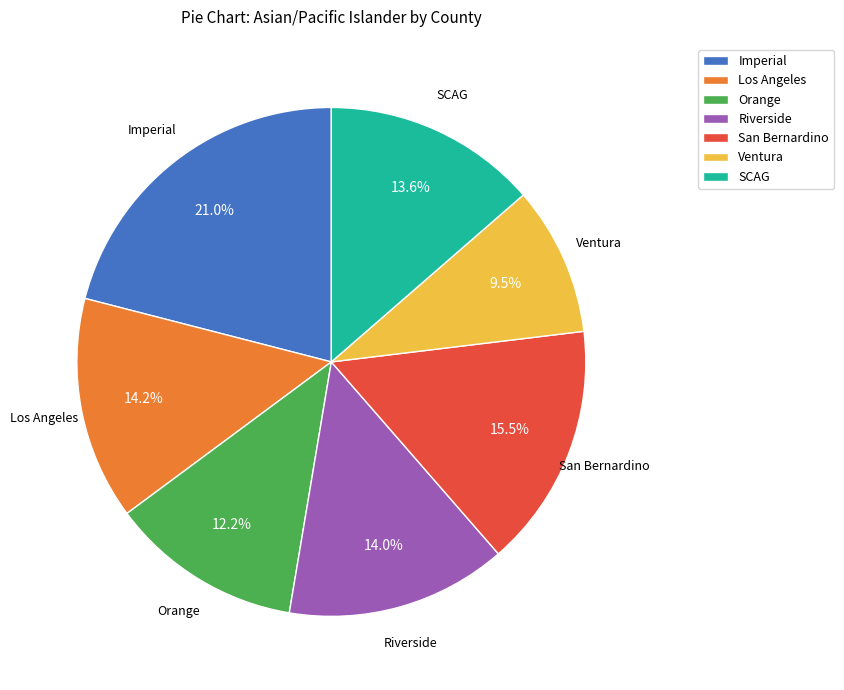

Combined, do Orange and Los Angeles account for over 50%?

No